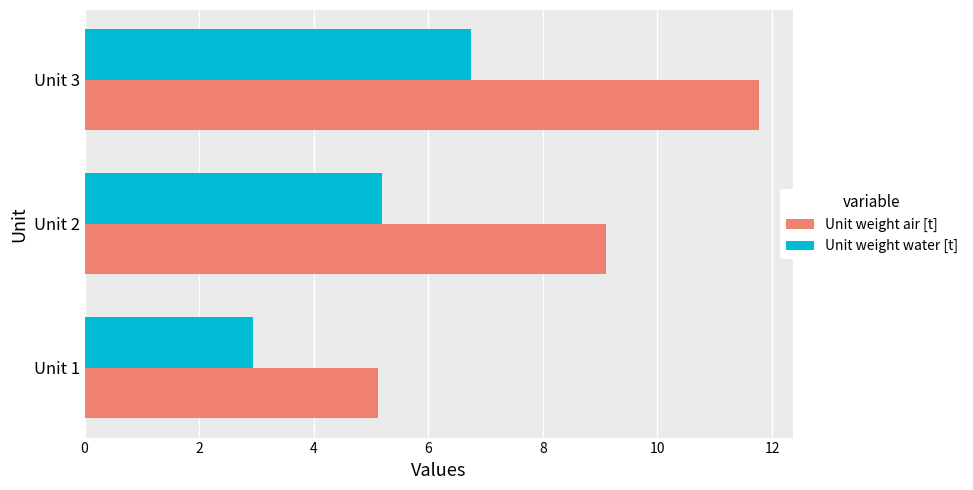

What is the total value across all series at Unit 3?

18.5